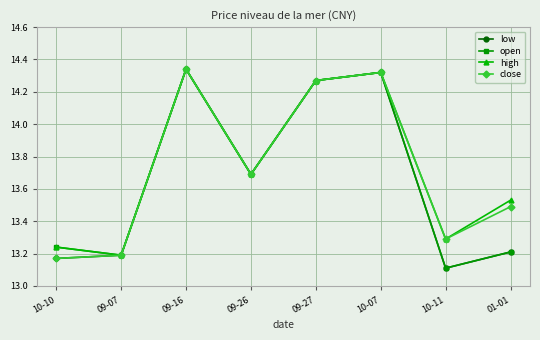

What is the sum of the close values at 09-26 and 10-11?

27.0